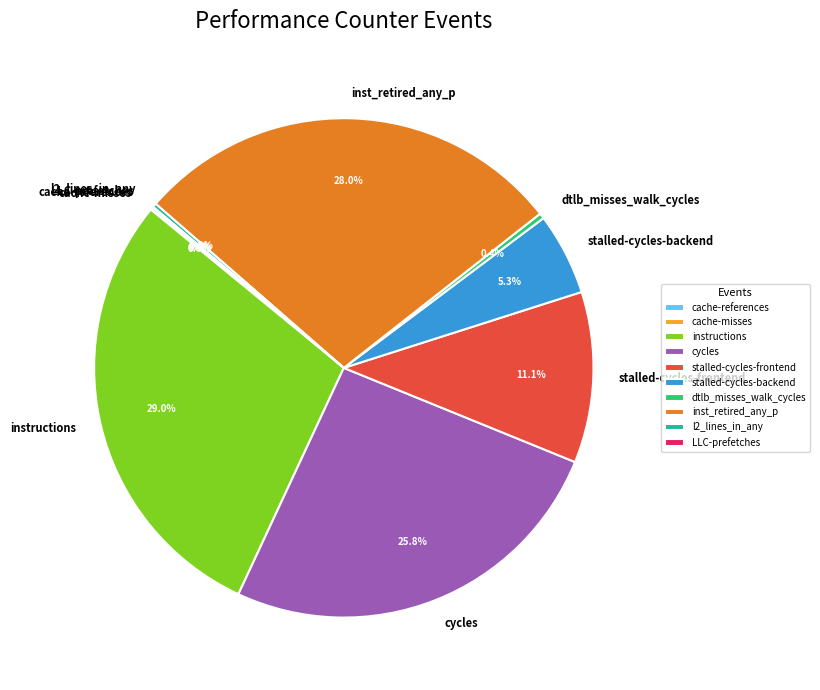

What is the total percentage of inst_retired_any_p and stalled-cycles-backend?

33.3%